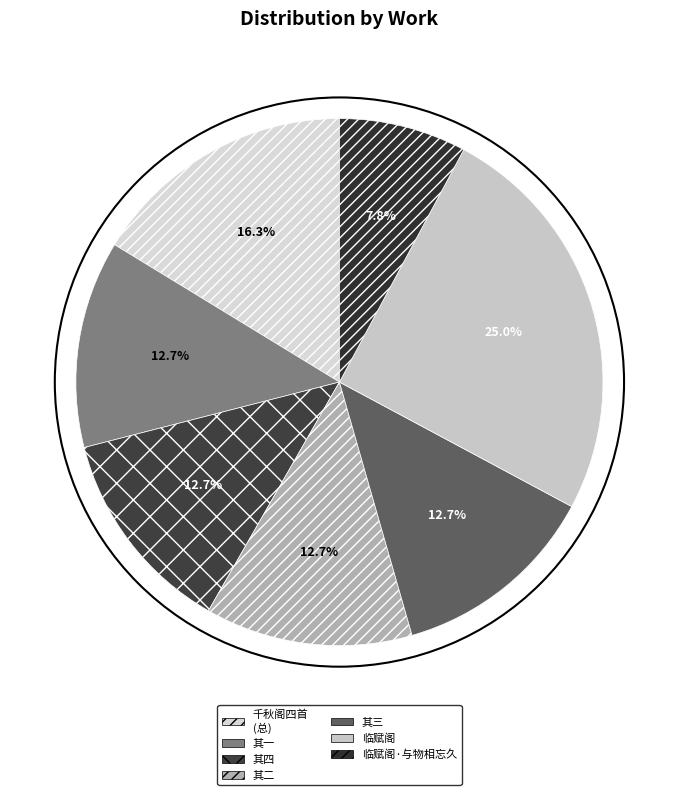

Which category has the biggest portion of the pie?

临赋阁